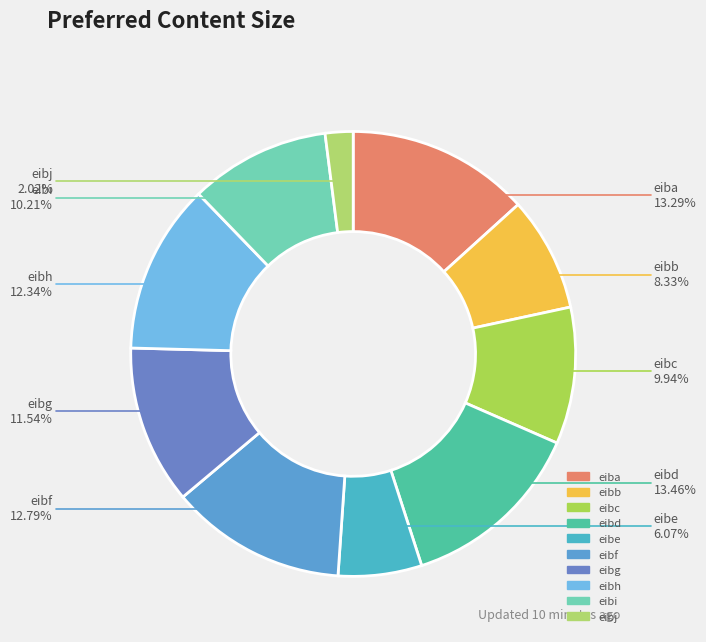

Count the number of slices in the pie.

10